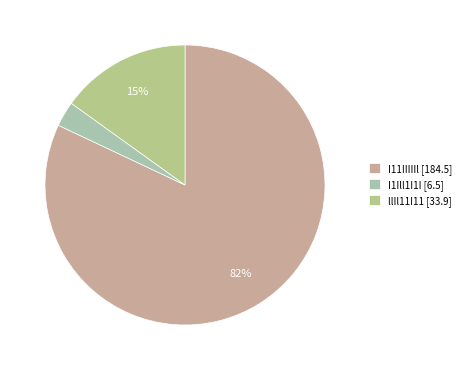

What percentage is the llIl11I11 [33.9] slice, to the nearest percent?

15%